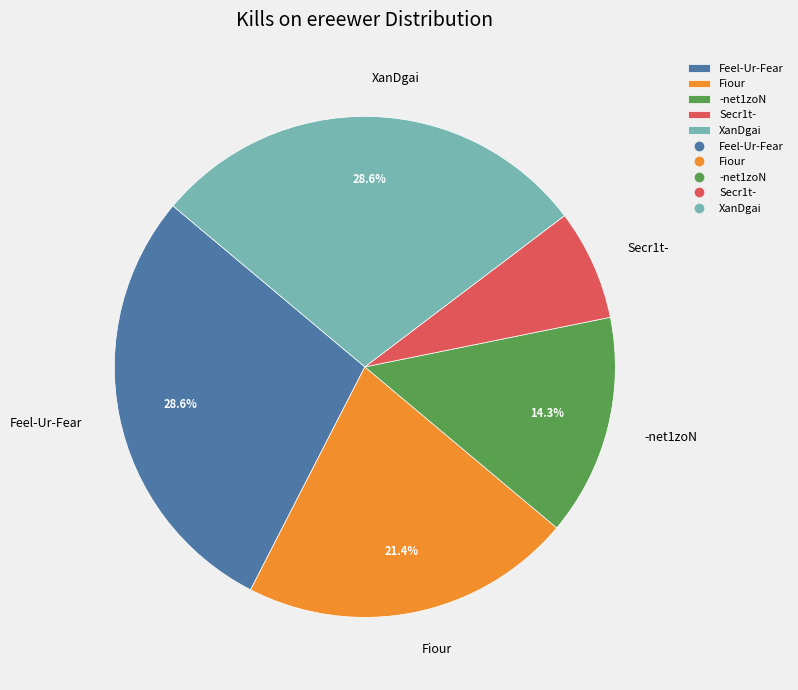

To the nearest percent, what percentage of the pie is Secr1t-?

7%